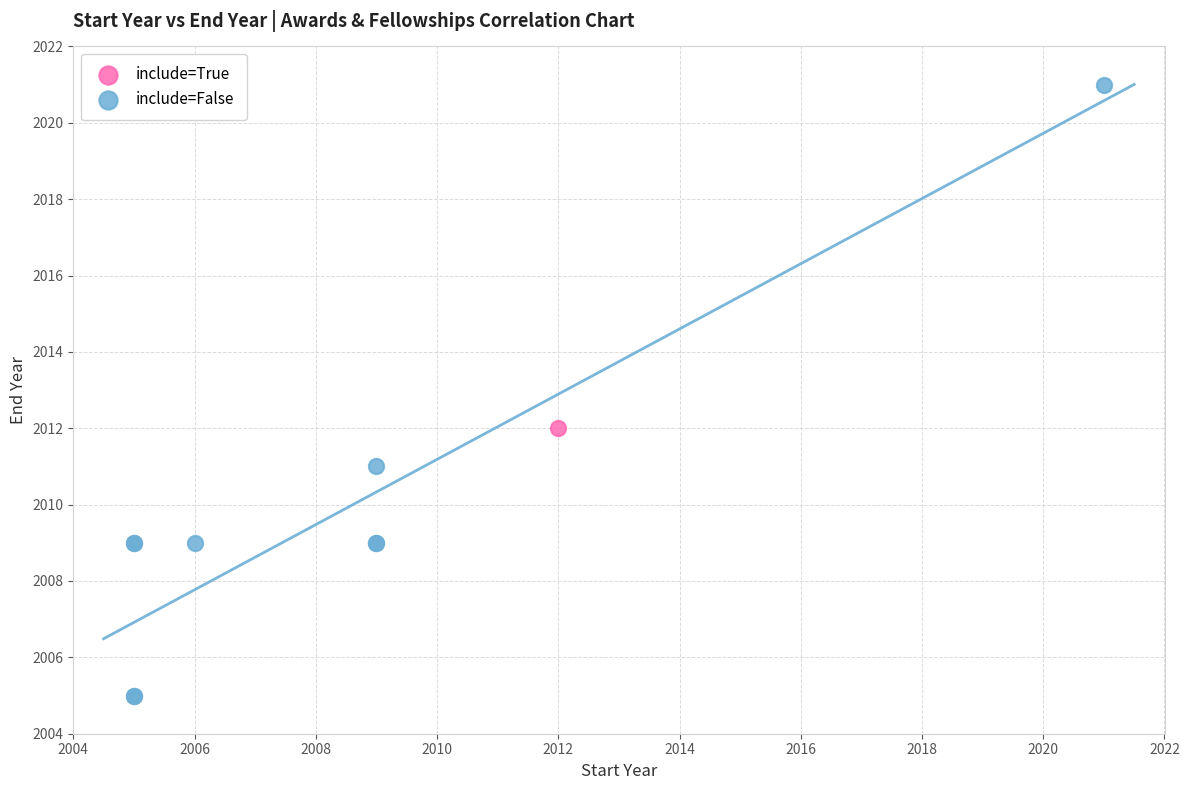

What are all the series names shown in the legend?

include=True, include=False